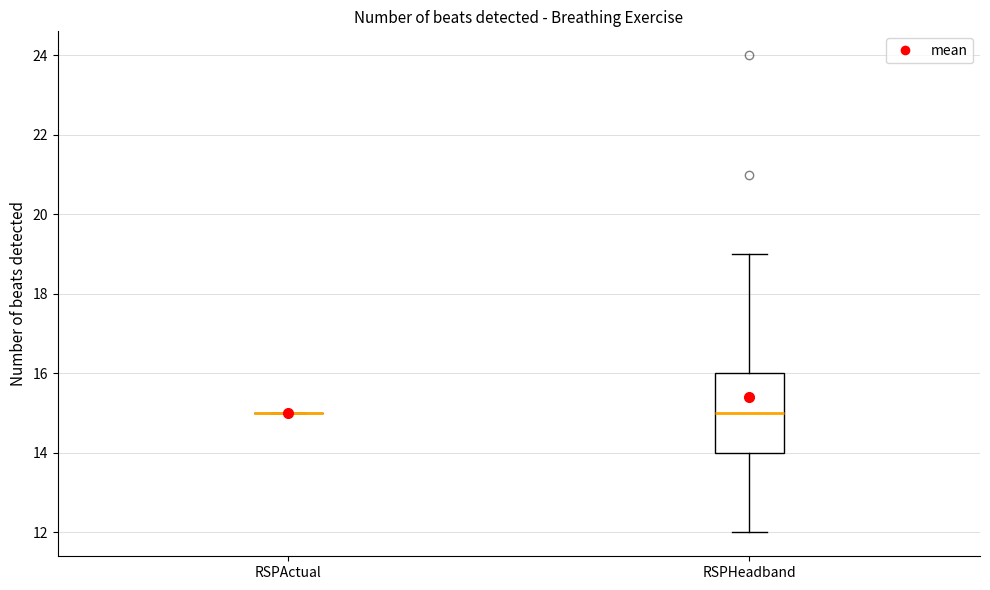

Reading left to right, transcribe this box plot: for each box, give where its median line is, the range the box spans, and where its two whiskers end, as read against the y-axis. The values are not printed on the chart, so give them approximately, as read against the axis.

RSPActual: box collapsed to a line at 15, whiskers 15 to 15
RSPHeadband: median 15, box 14 to 16, whiskers 12 to 19